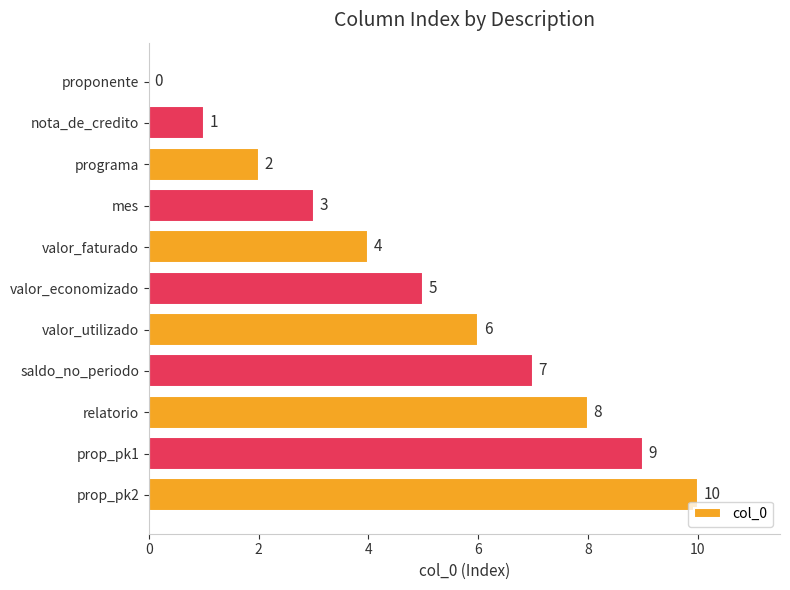

Approximately how many times larger is the value at valor_economizado compared to prop_pk1?

0.6